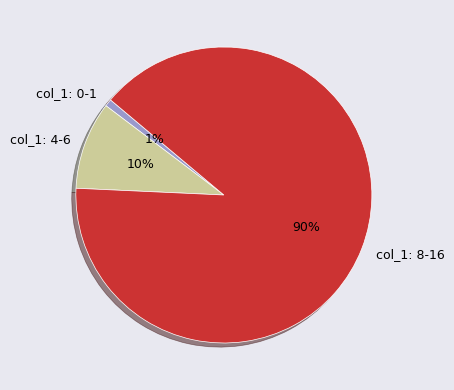

Which slice represents more than half of the pie?

col_1: 8-16